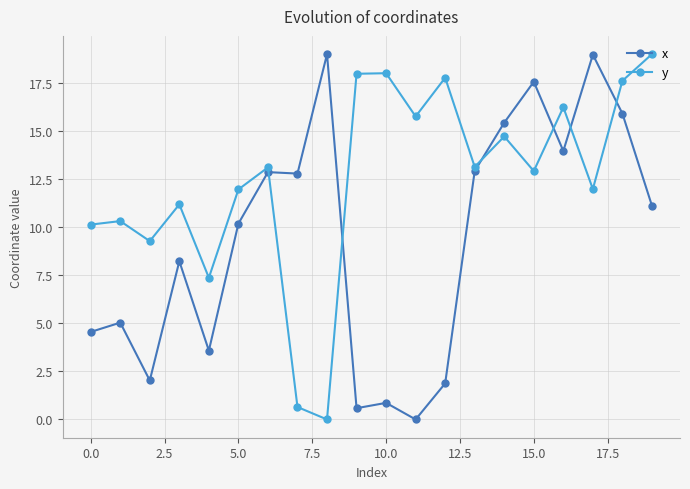

How many categories are shown in the chart?

20